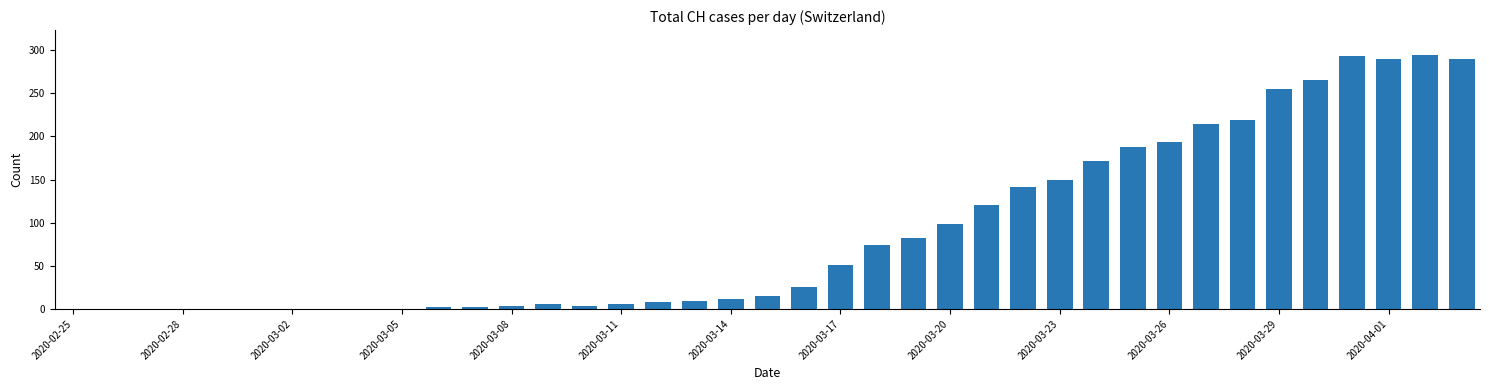

What is the greatest value displayed?

294